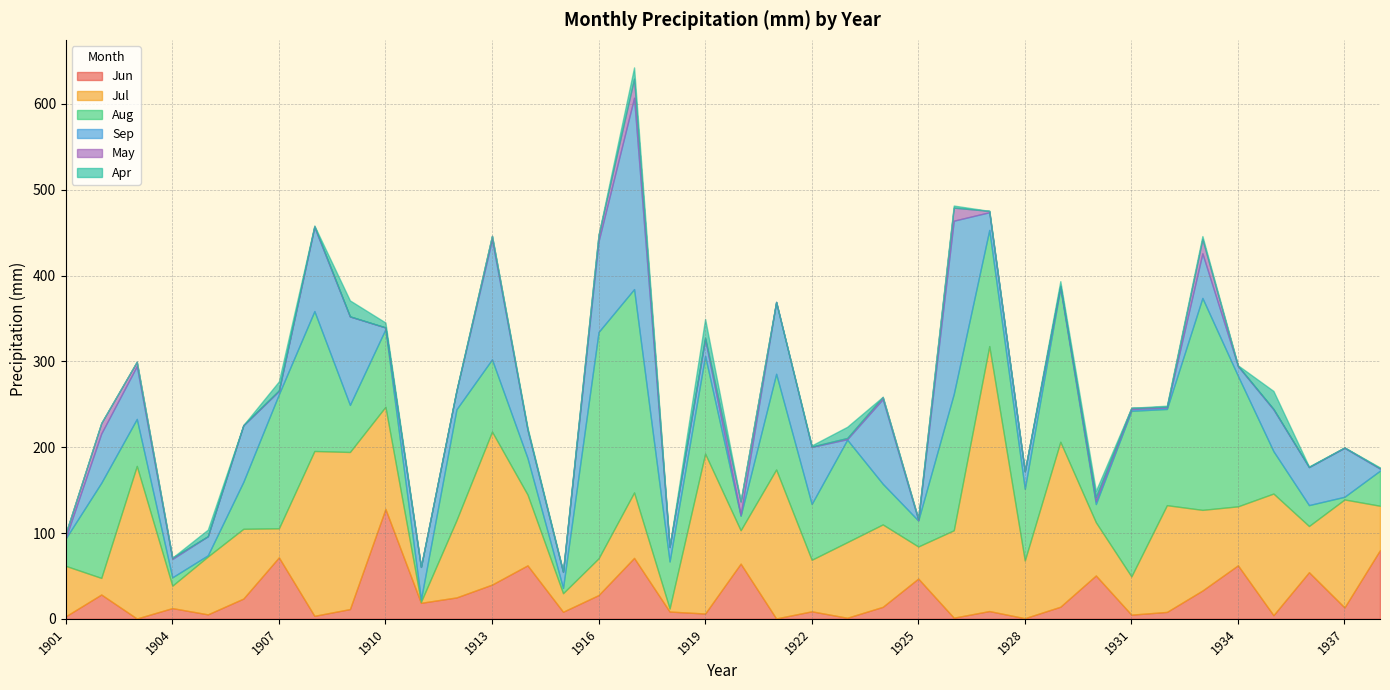

True or false: May has a value of 29.4 at 1917.

False